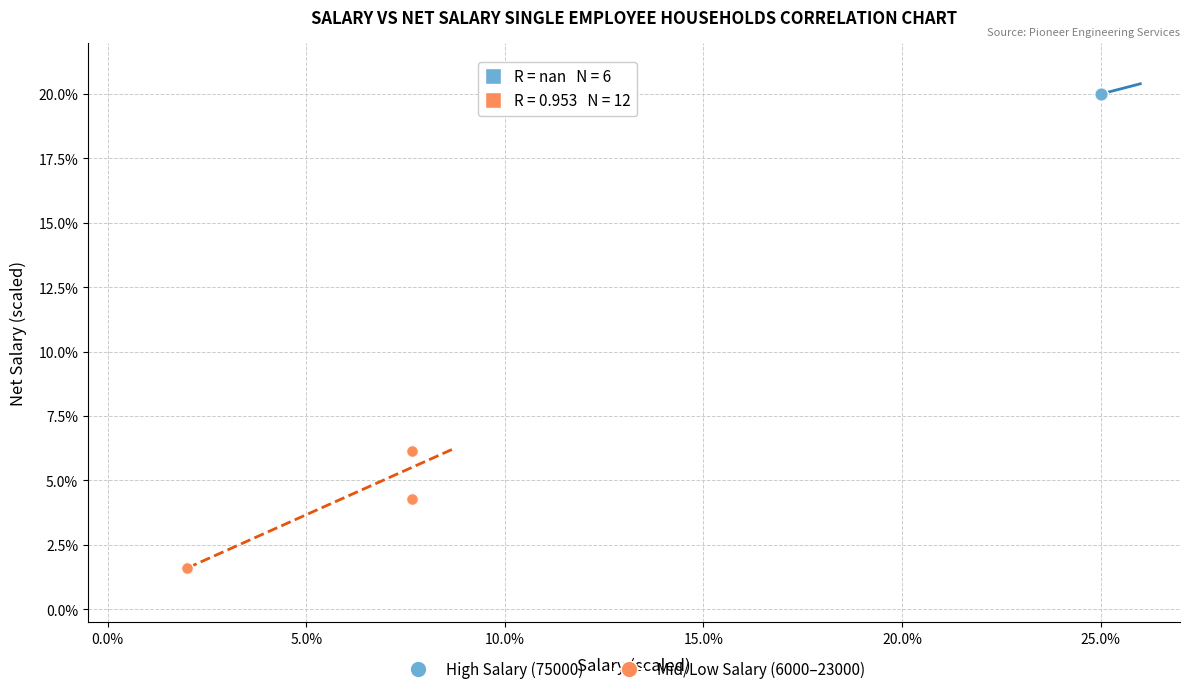

Which series reaches the maximum Y coordinate?

High Salary (75000)